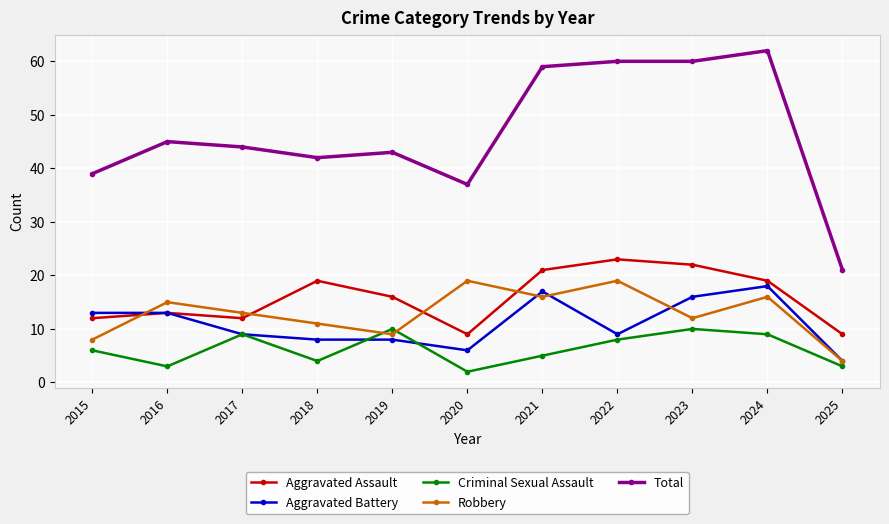

List the series in order of their peak value, lowest first.

Criminal Sexual Assault, Aggravated Battery, Robbery, Aggravated Assault, Total